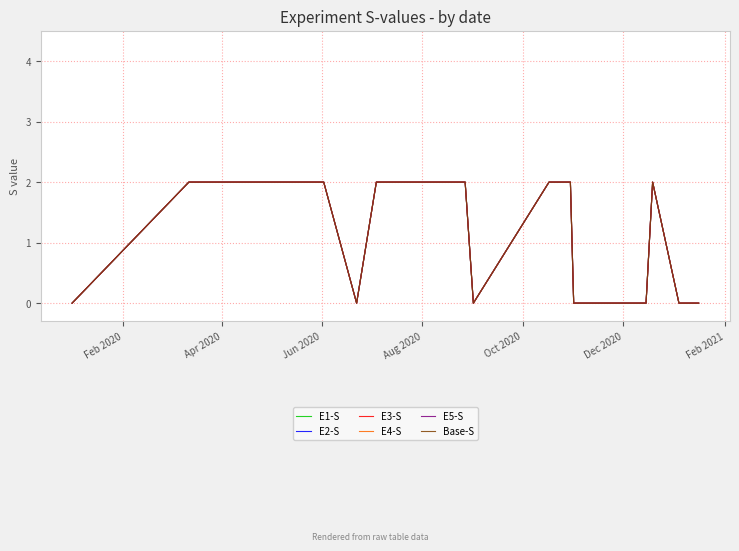

Reading left to right, transcribe all the data shown in this chart.

E1-S: 0	2	2	2	2	0	2	2	2	0	2	2	2	0	0	2	0	0	0	0
E2-S: 0	2	2	2	2	0	2	2	2	0	2	2	2	0	0	2	0	0	0	0
E3-S: 0	2	2	2	2	0	2	2	2	0	2	2	2	0	0	2	0	0	0	0
E4-S: 0	2	2	2	2	0	2	2	2	0	2	2	2	0	0	2	0	0	0	0
E5-S: 0	2	2	2	2	0	2	2	2	0	2	2	2	0	0	2	0	0	0	0
Base-S: 0	2	2	2	2	0	2	2	2	0	2	2	2	0	0	2	0	0	0	0